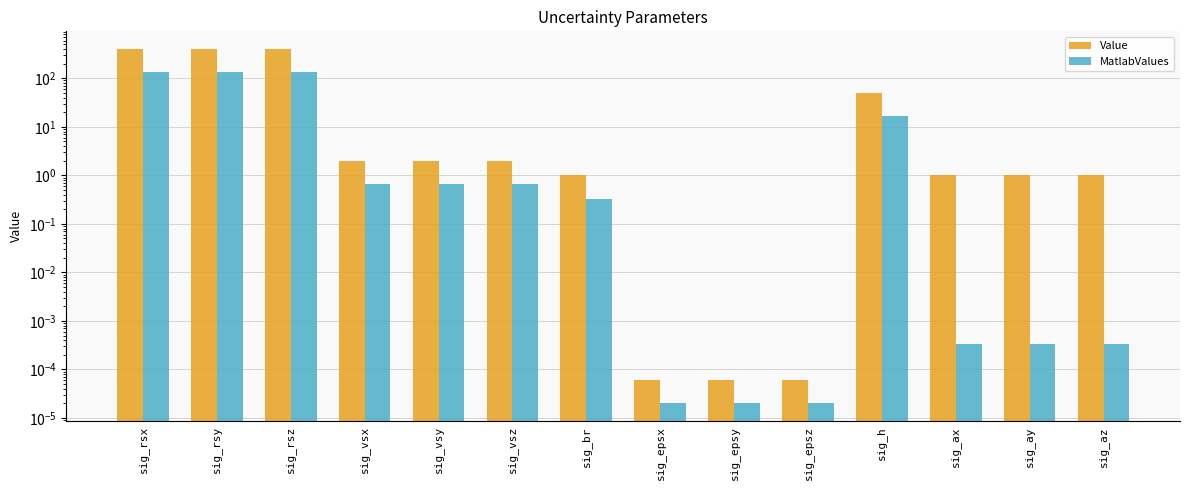

What are all the series names shown in the legend?

Value, MatlabValues